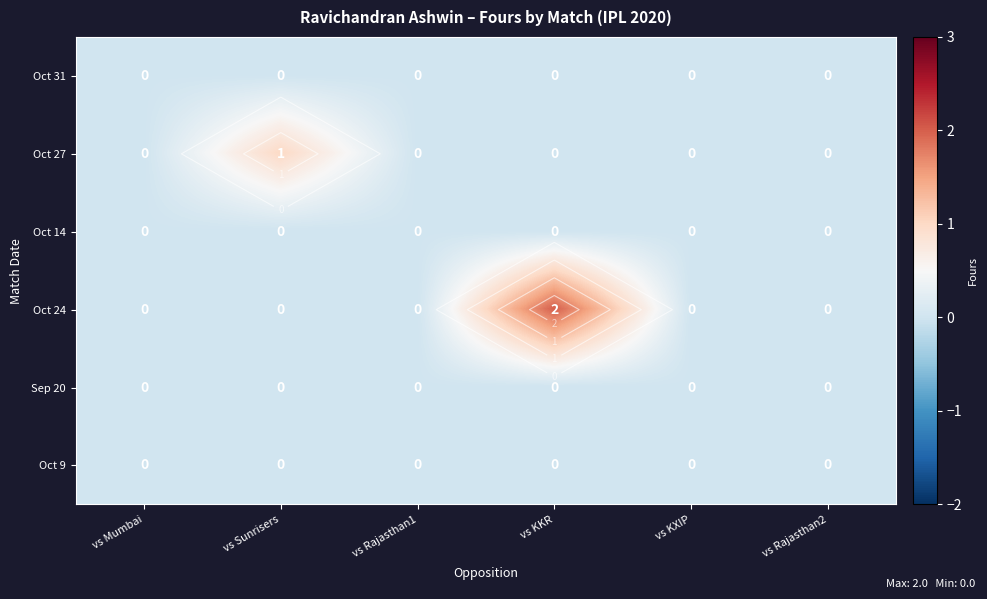

At vs Mumbai, list the series in order from largest to smallest.

Oct 31, Oct 27, Oct 14, Oct 24, Sep 20, Oct 9